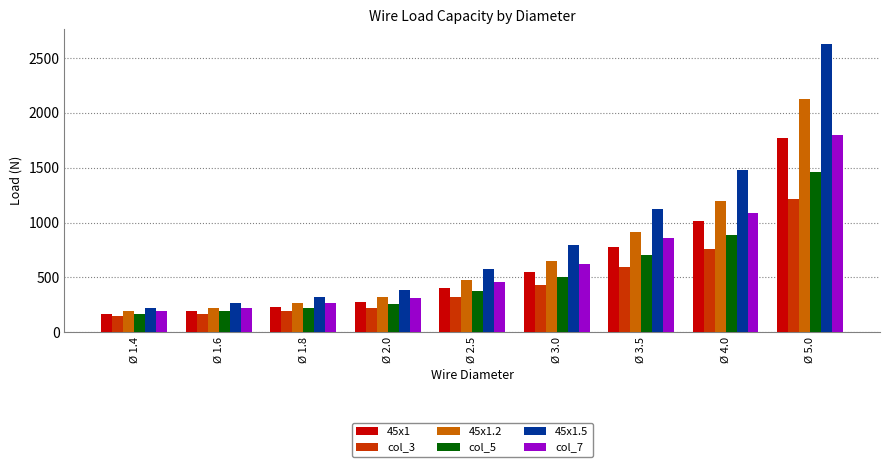

What are all the series names shown in the legend?

45x1, col_3, 45x1.2, col_5, 45x1.5, col_7